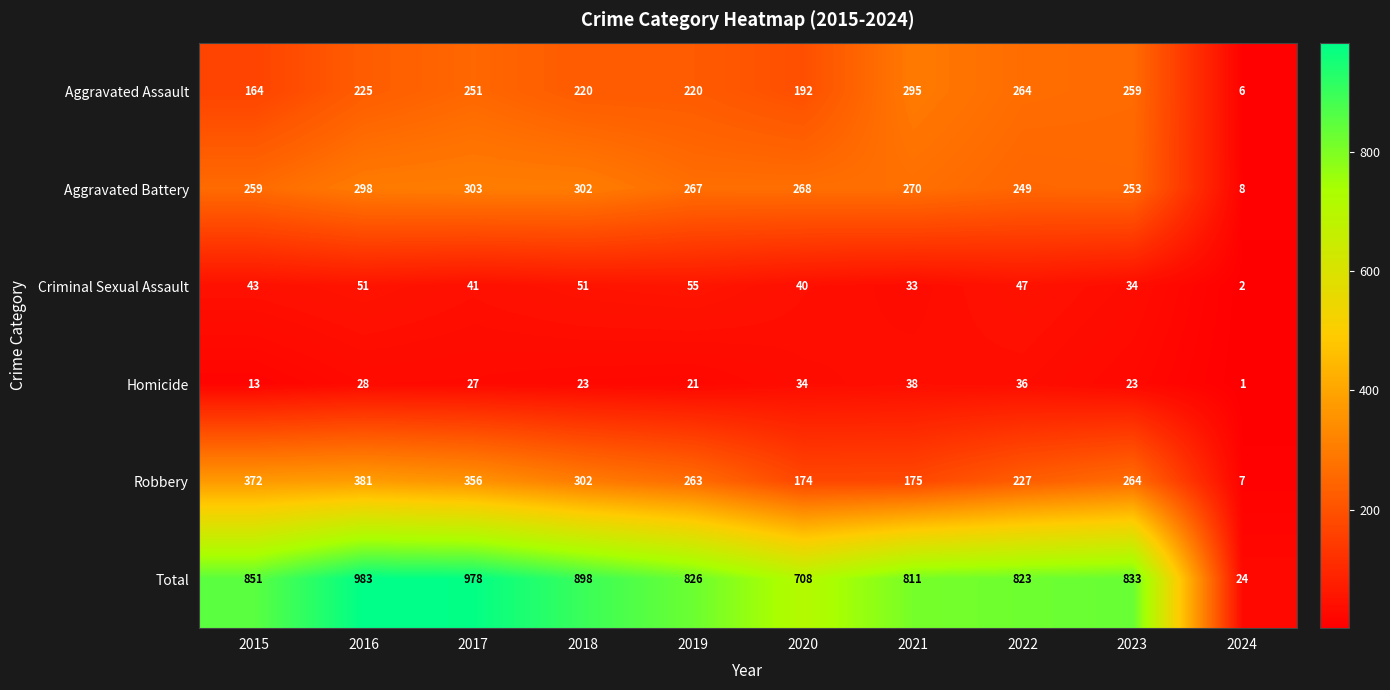

At 2024, list the series in order from largest to smallest.

Total, Aggravated Battery, Robbery, Aggravated Assault, Criminal Sexual Assault, Homicide